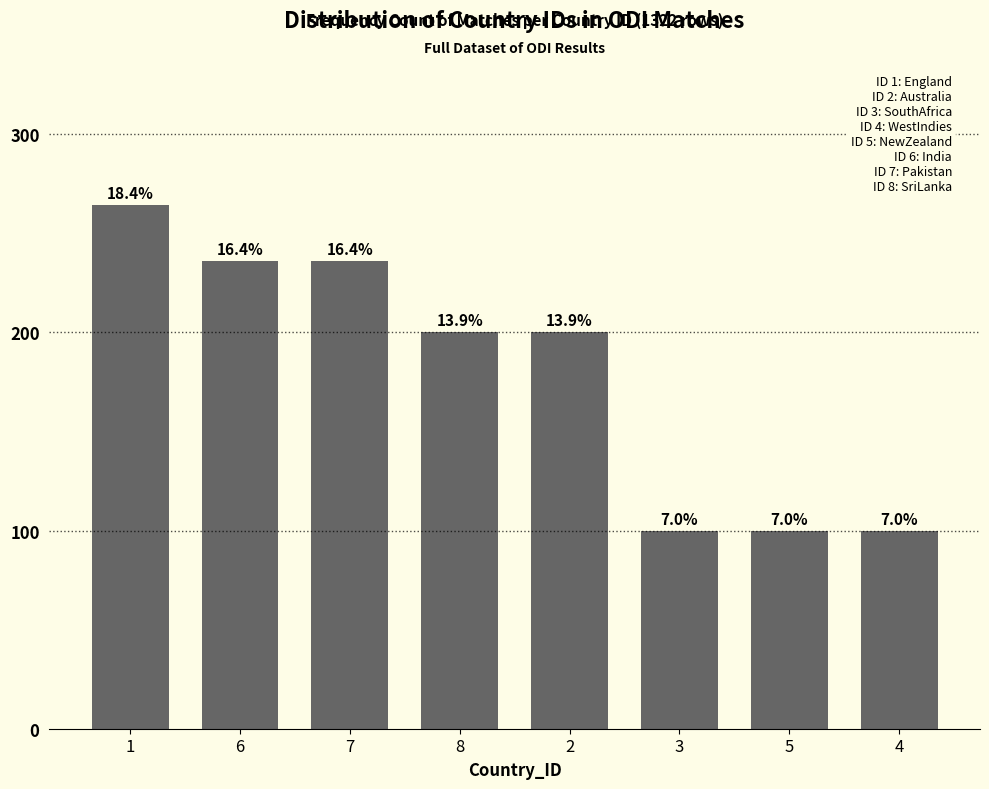

How many bars are there in total?

8